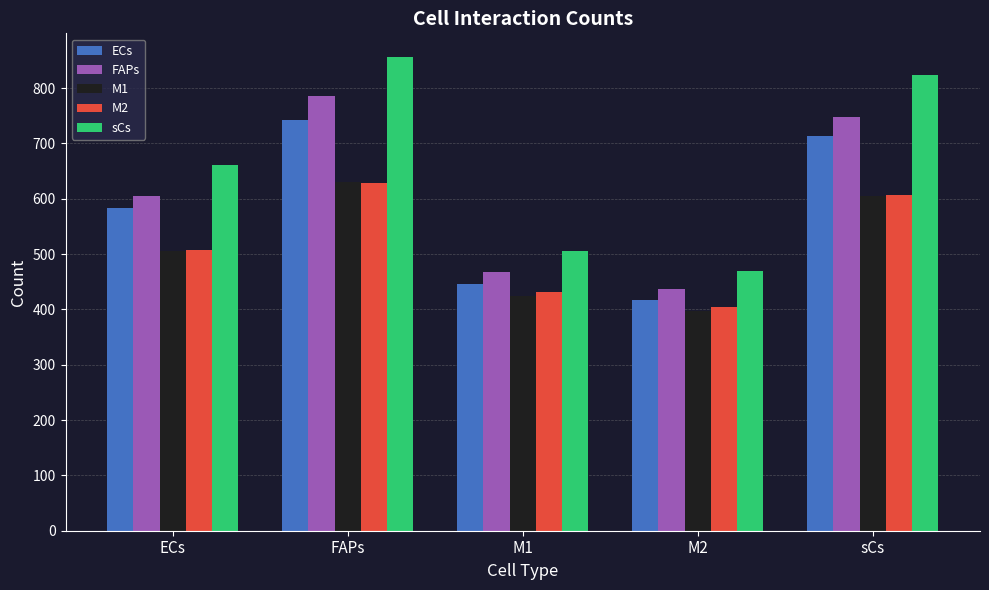

Which series has the widest spread of values?

sCs